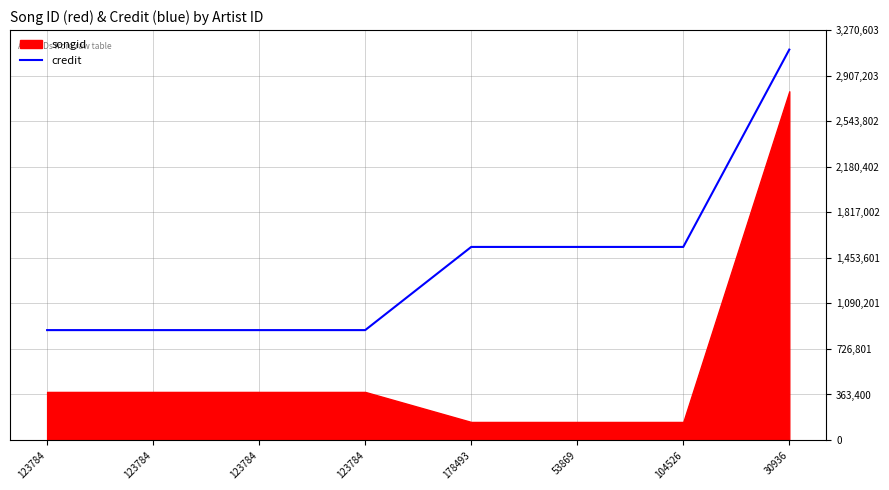

What is the label of the 3rd point from the right?

53869